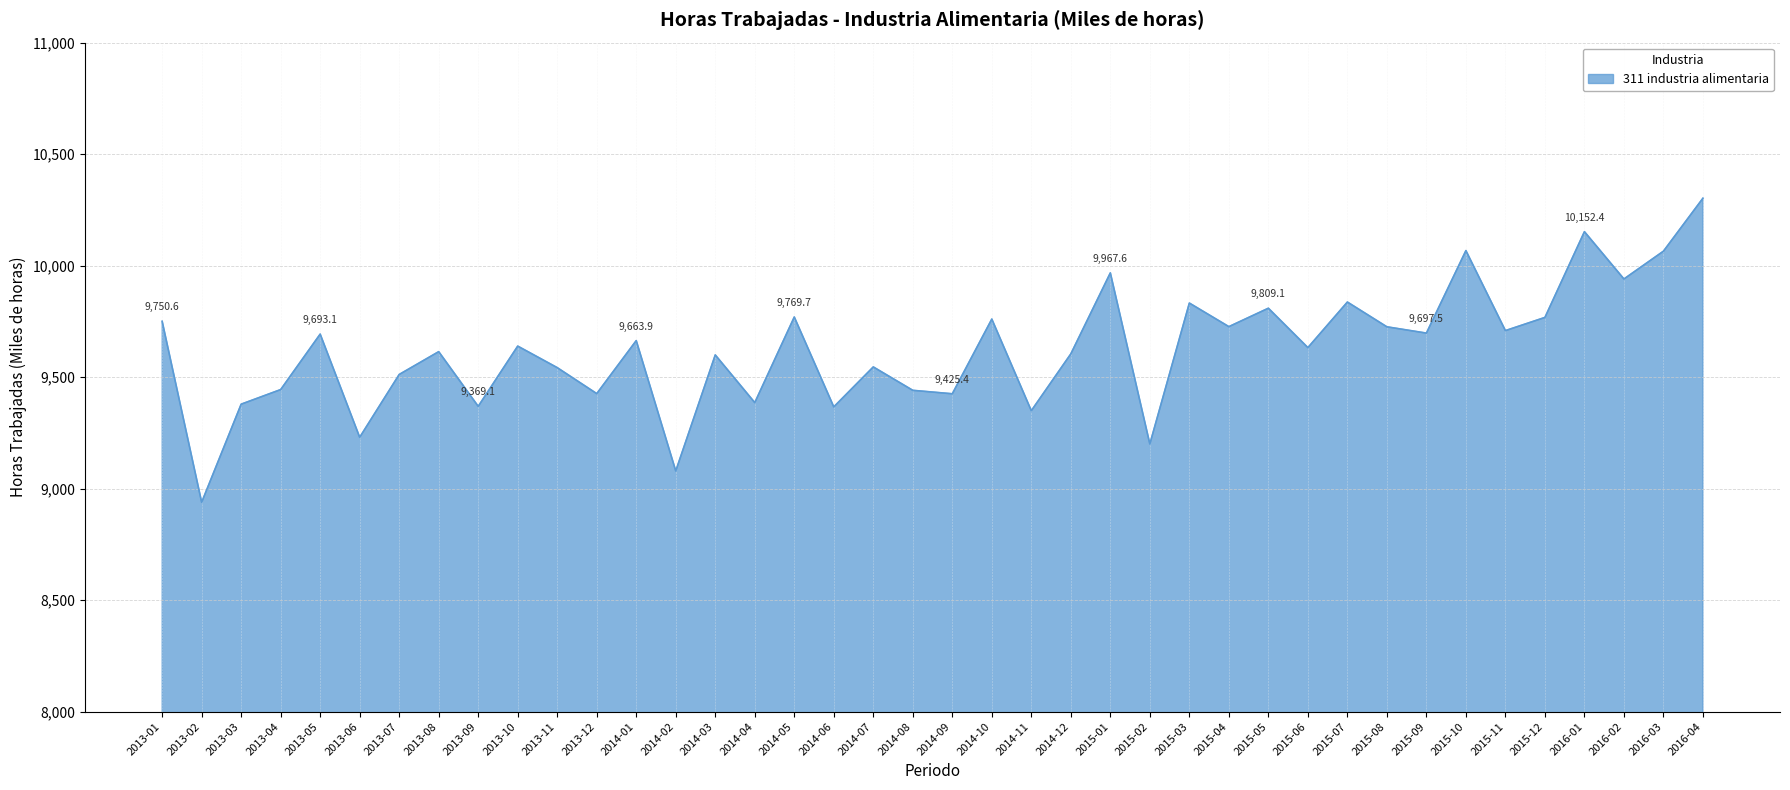

Is it true that the value at 2014-11 is 9349.6?

True